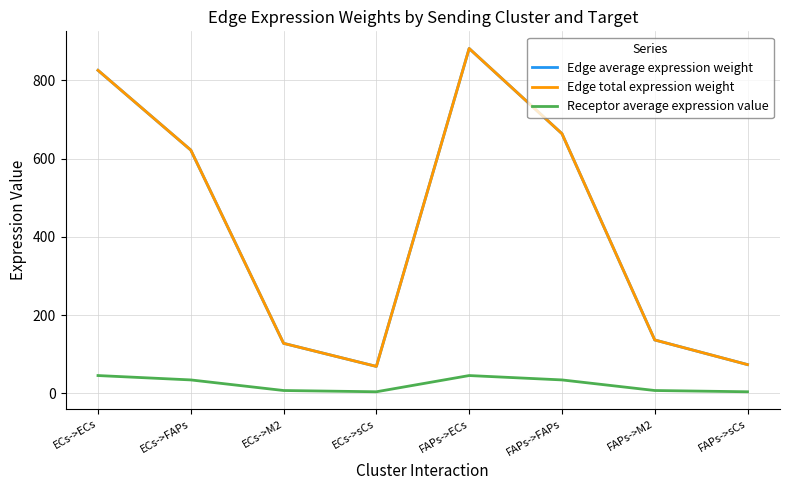

Does the chart have visible grid lines?

Yes